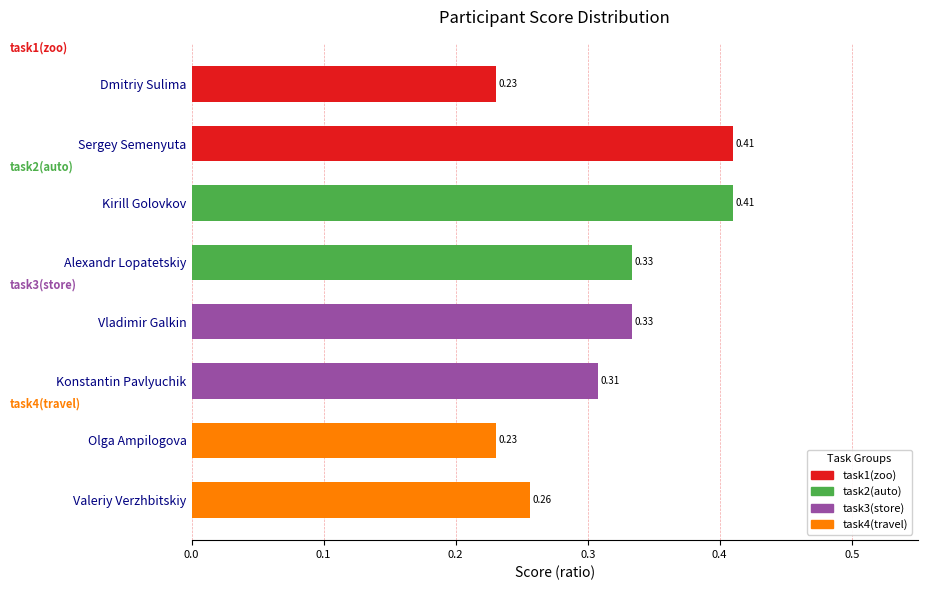

What is the label of the 5th bar from the bottom?

Alexandr Lopatetskiy